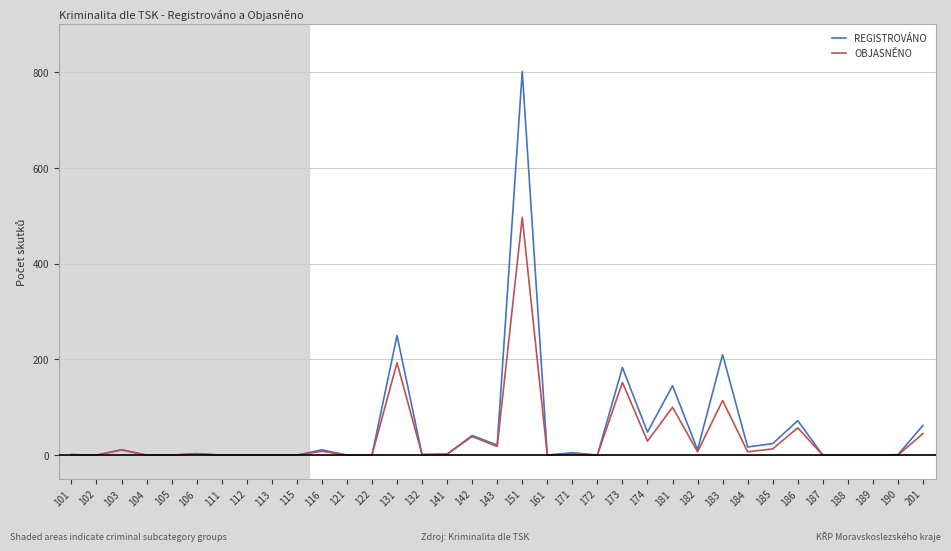

Count the number of categories in the chart.

35